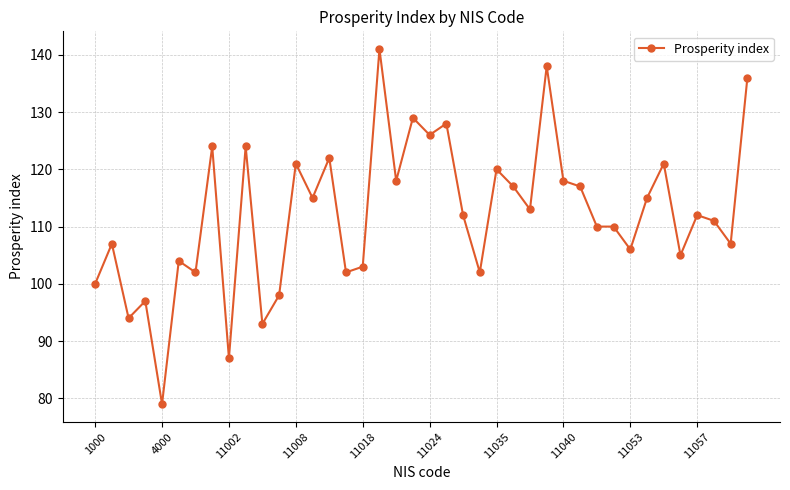

What is the difference between the second highest and minimum values?

59